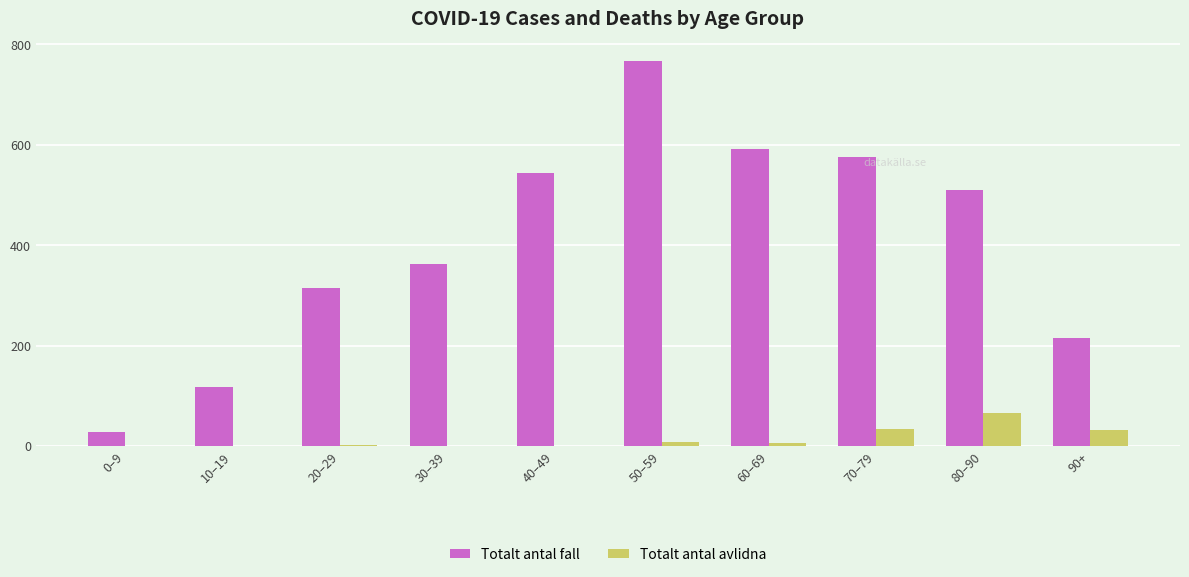

Is it true that Totalt antal avlidna equals -34 at 0–9?

False